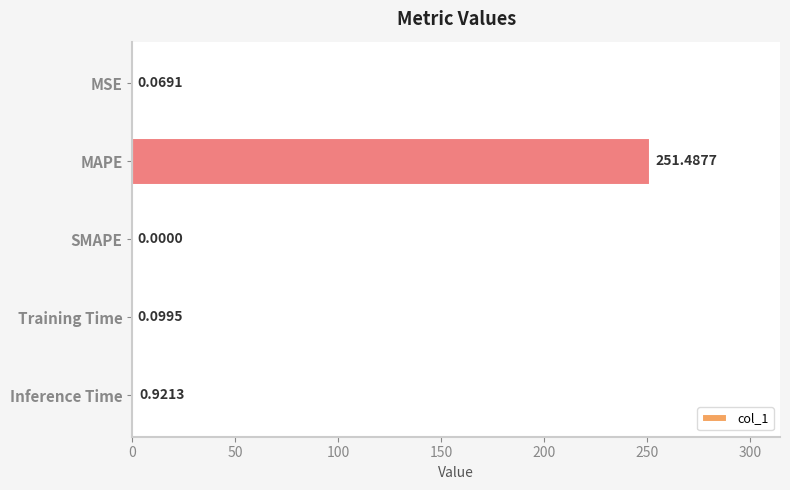

At which label is the value closest to 125?

Inference Time